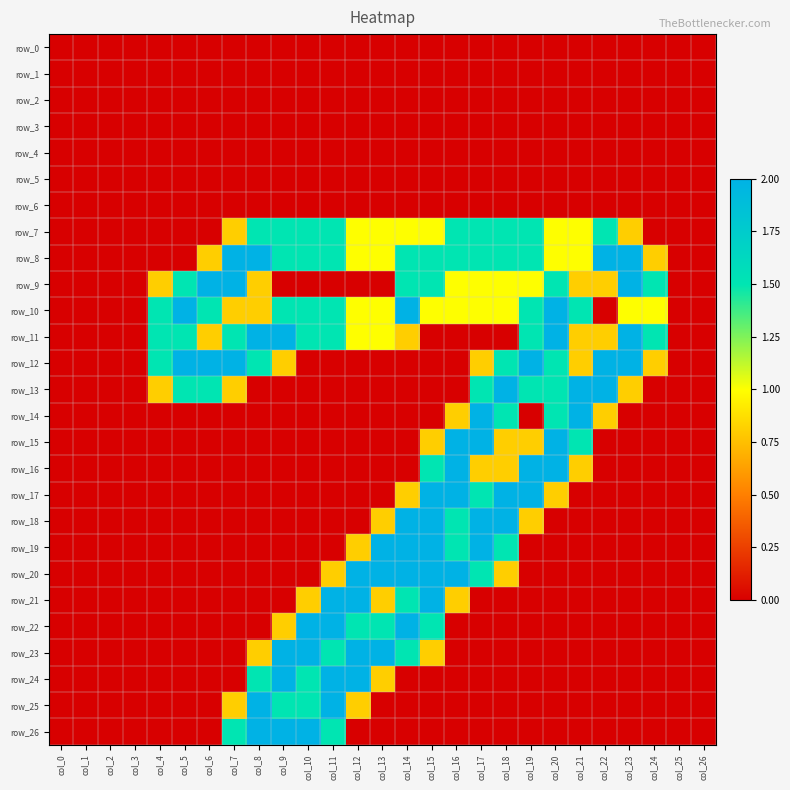

List the labels in order of row_0 value, smallest first.

col_0, col_1, col_2, col_3, col_4, col_5, col_6, col_7, col_8, col_9, col_10, col_11, col_12, col_13, col_14, col_15, col_16, col_17, col_18, col_19, col_20, col_21, col_22, col_23, col_24, col_25, col_26